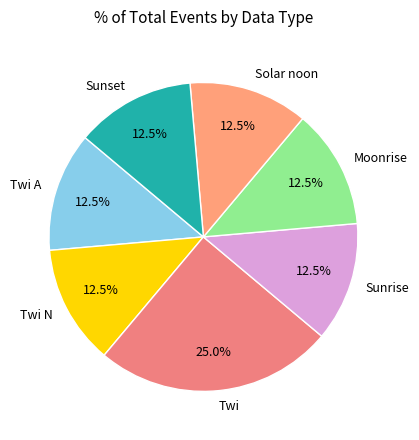

To the nearest percent, what is the average slice percentage?

14%